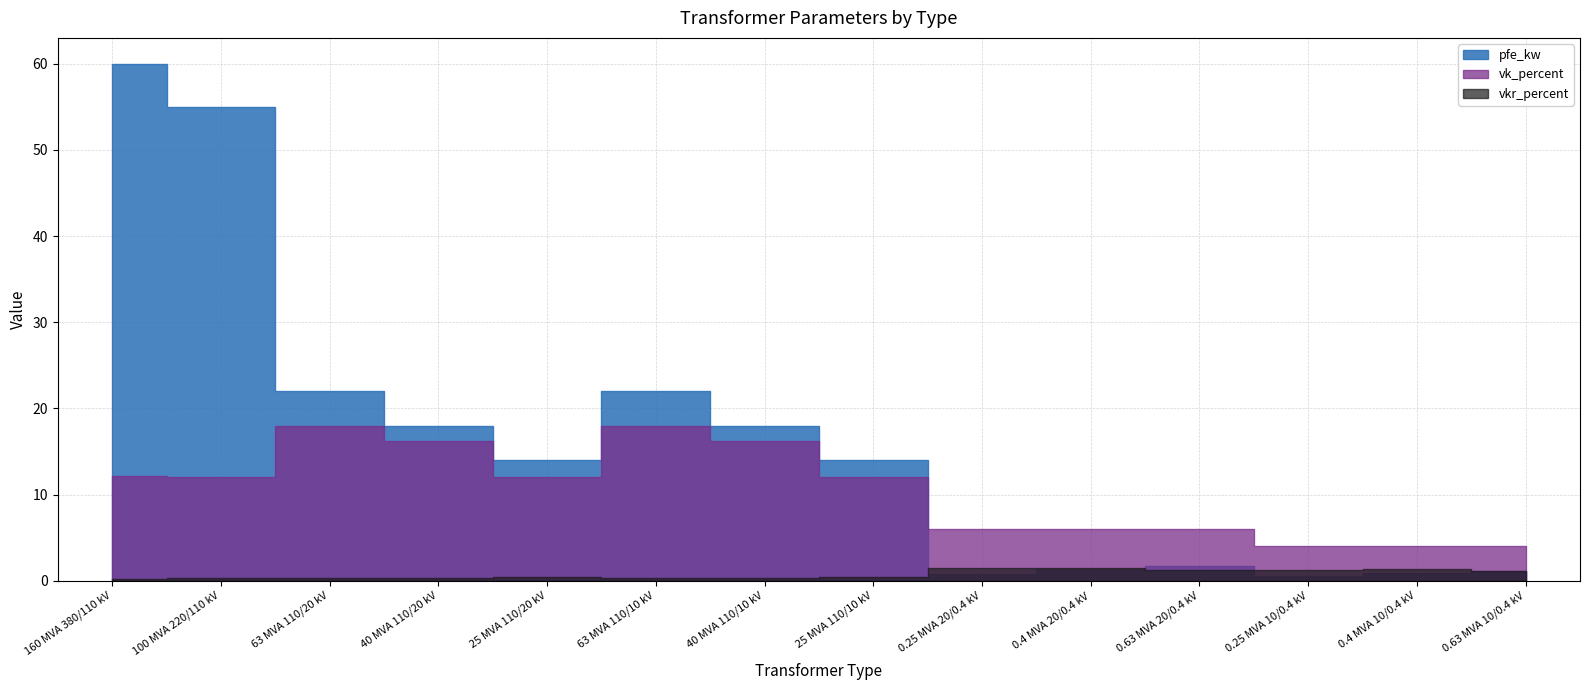

Which has a higher value, 40 MVA 110/20 kV or 0.4 MVA 20/0.4 kV?

40 MVA 110/20 kV